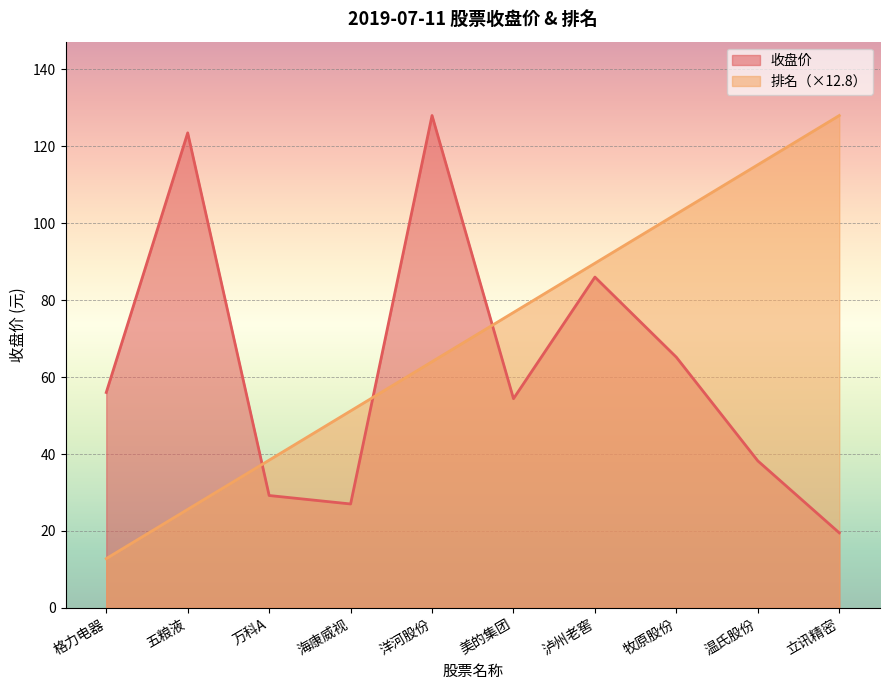

At which category does the chart reach its peak across all series?

洋河股份